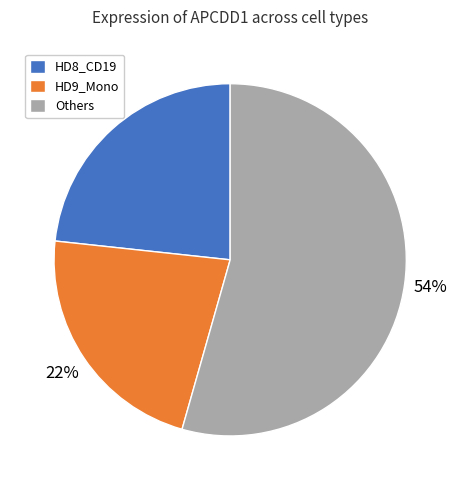

Is the sum of HD9_Mono and HD8_CD19 greater than half?

No